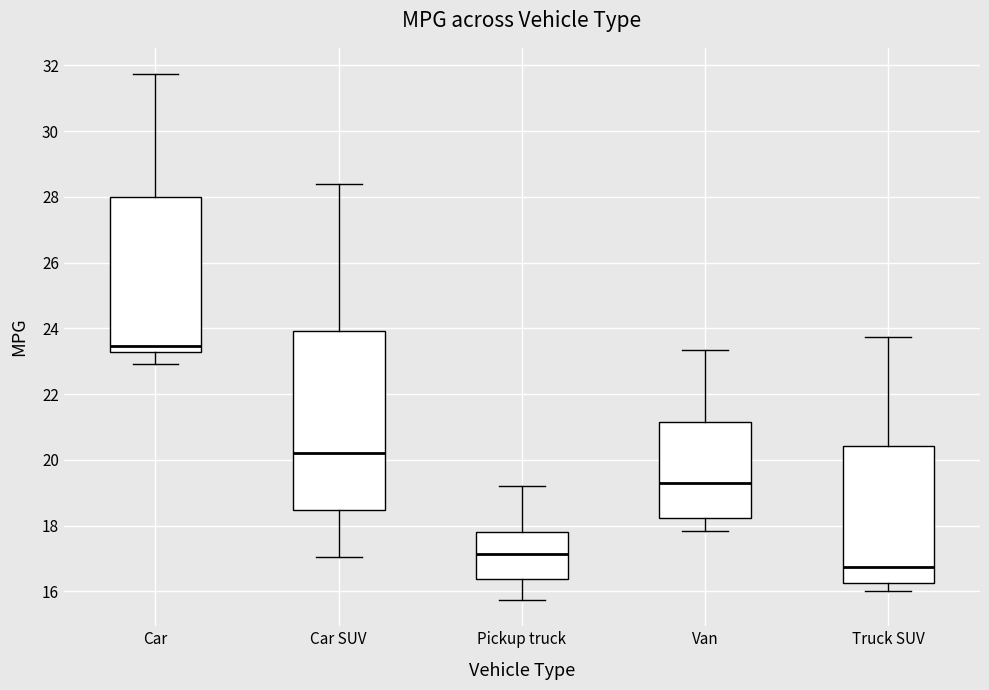

Where does the upper whisker of the box for Van end on the y-axis? The values are not printed on the chart, so give them approximately, as read against the axis.

23.4